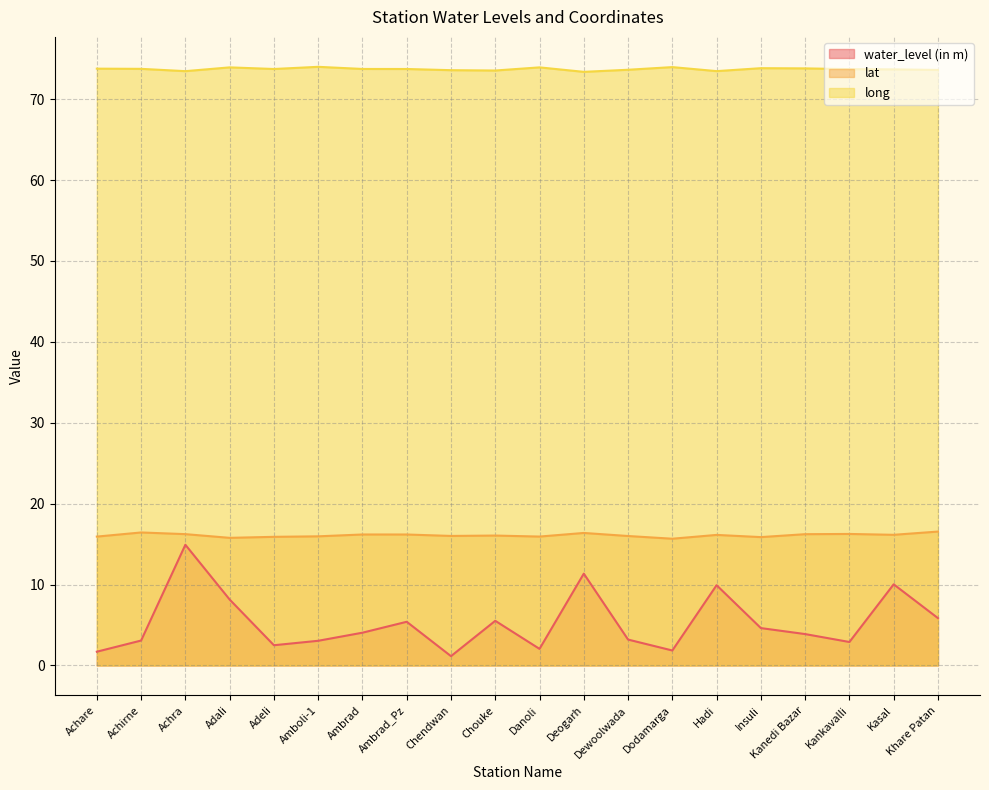

The long series shows 18.4 at Dodamarga. True or false?

False